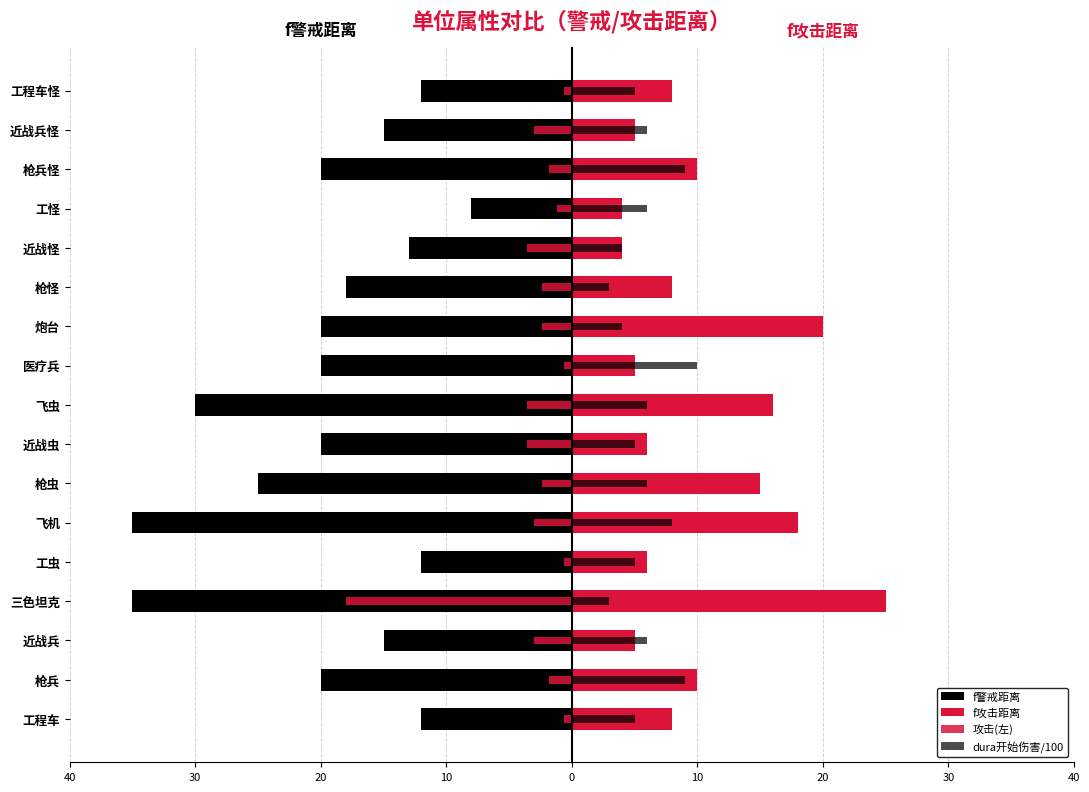

How many data points in dura开始伤害/100 are less than 6?

8